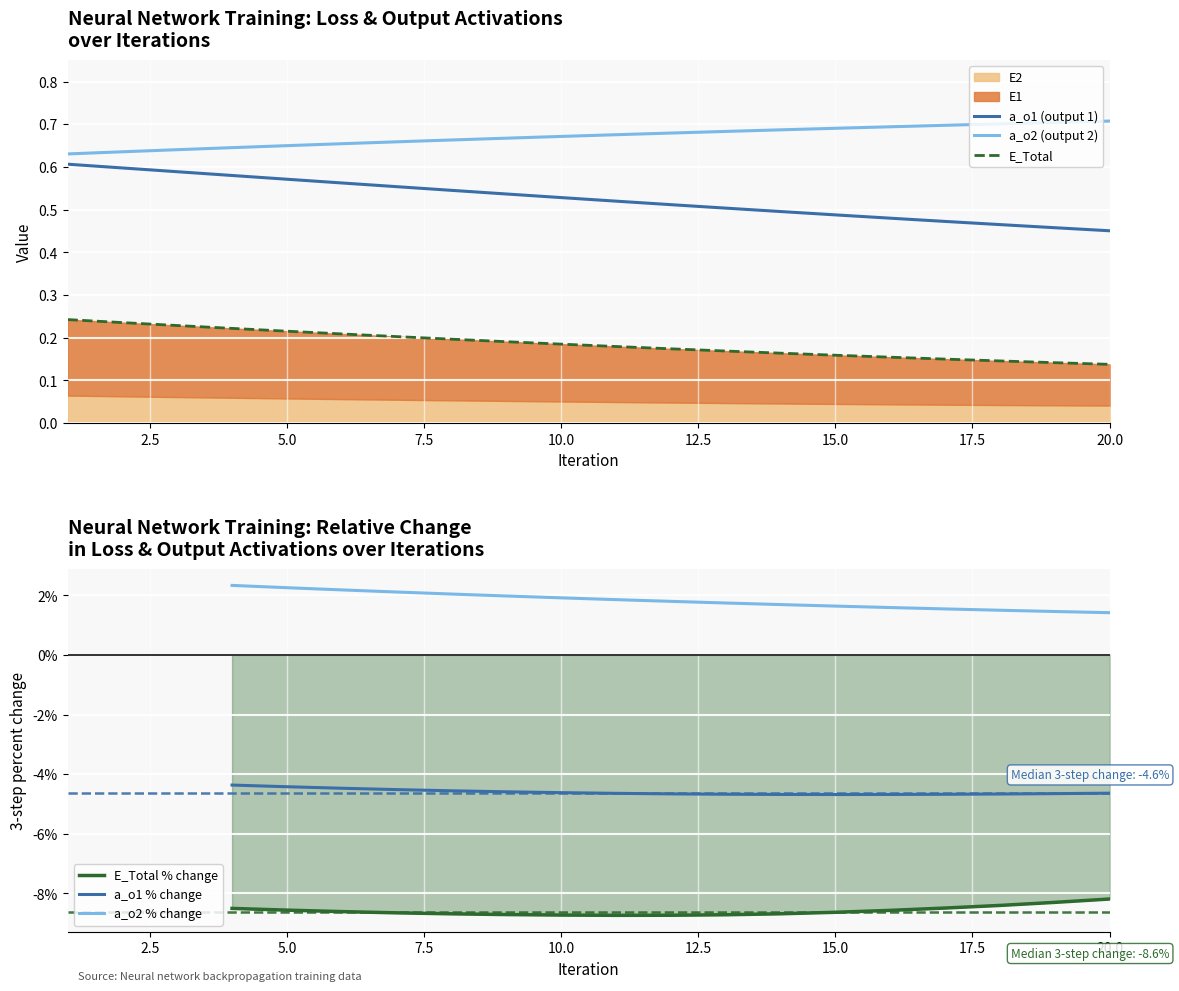

True or false: a_o2 (output 2) and a_o1 (output 1) cross at least once.

False